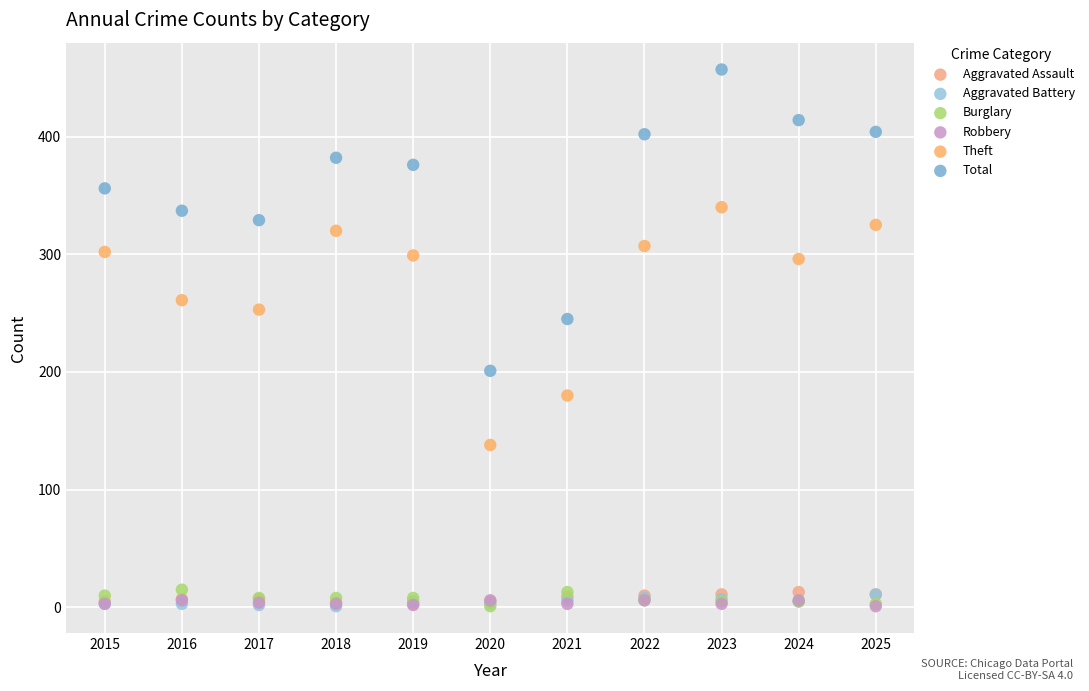

Across all series, what Y value is closest to 229?

245